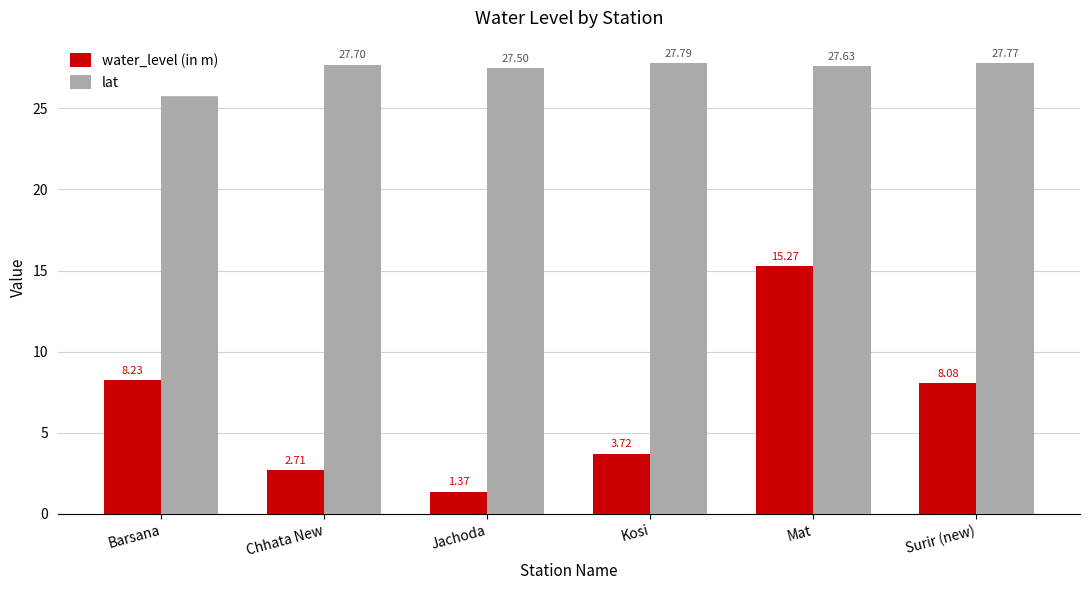

At which label does water_level (in m) reach its peak?

Mat